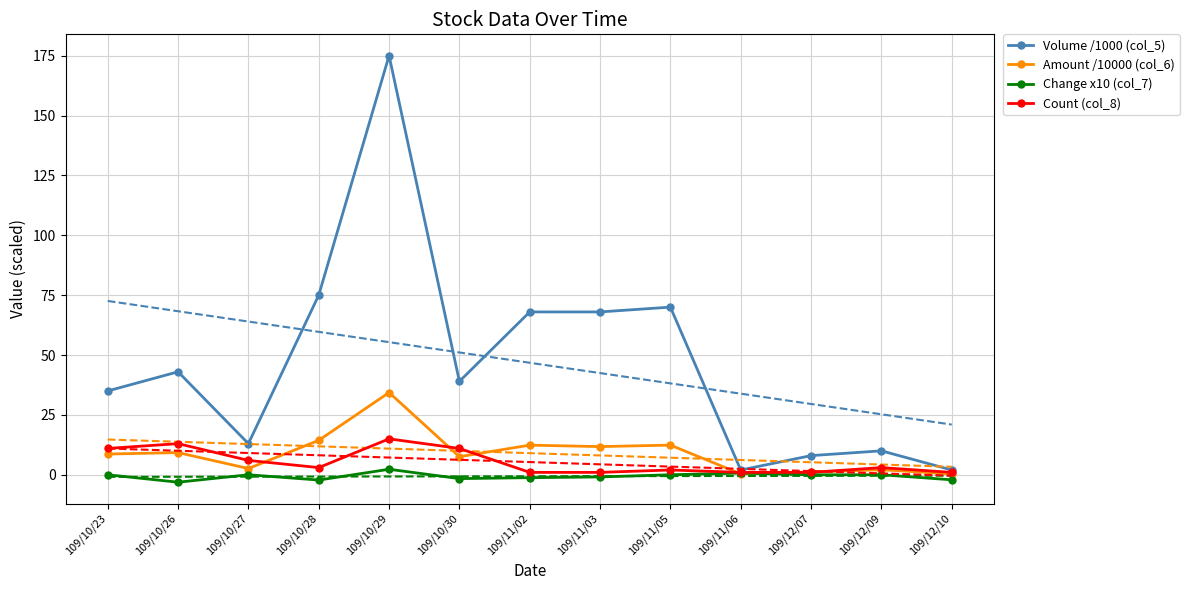

What is the value of the Amount /10000 (col_6) point at the 4th from the left?

14.4